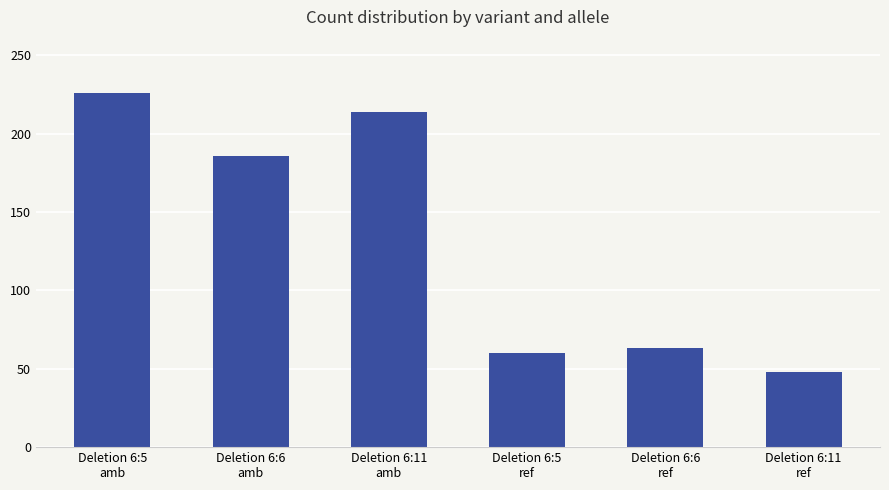

What is the sum of the values at Deletion 6:11
amb and Deletion 6:6
ref?

277